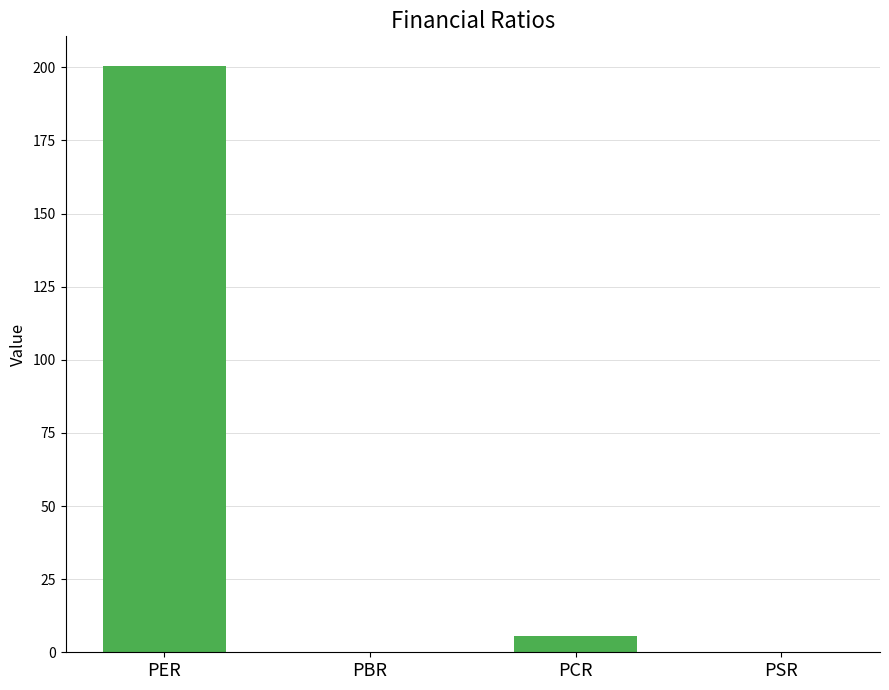

Is it true that the value at PBR is 0.2?

True